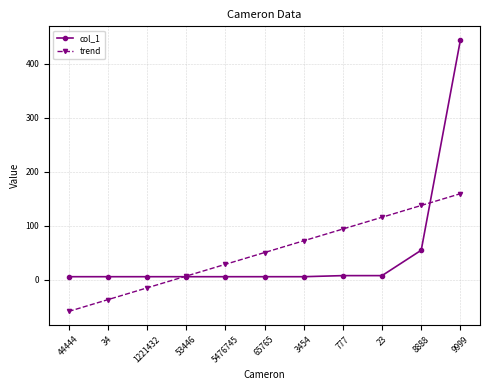

At which category is the sum across all series the highest?

9999